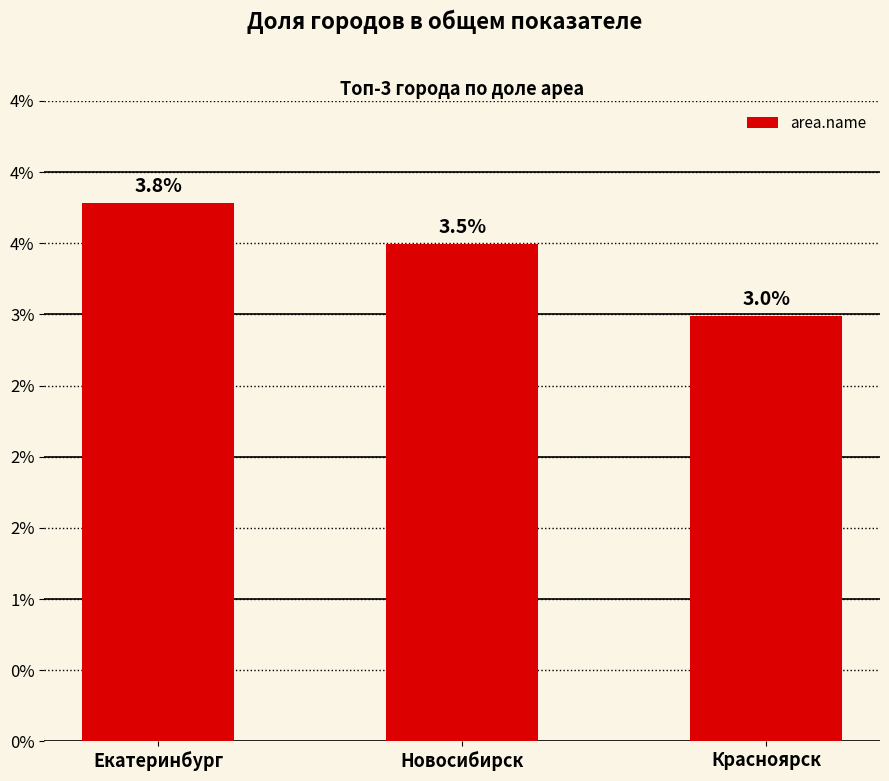

Rank the categories by value from highest to lowest.

Екатеринбург, Новосибирск, Красноярск